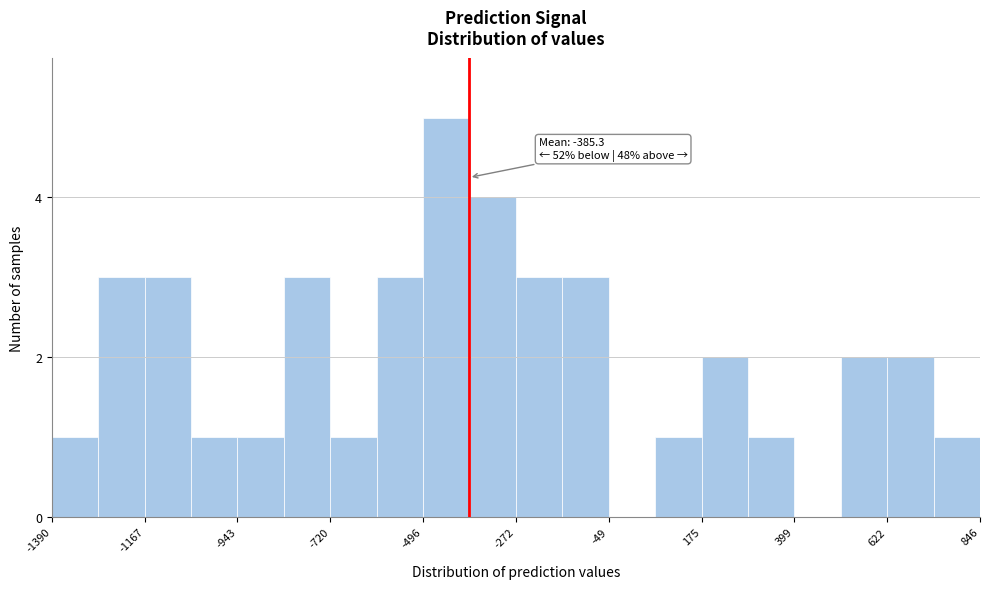

Read against the x-axis, roughly where is the centre of the tallest bar?

-450